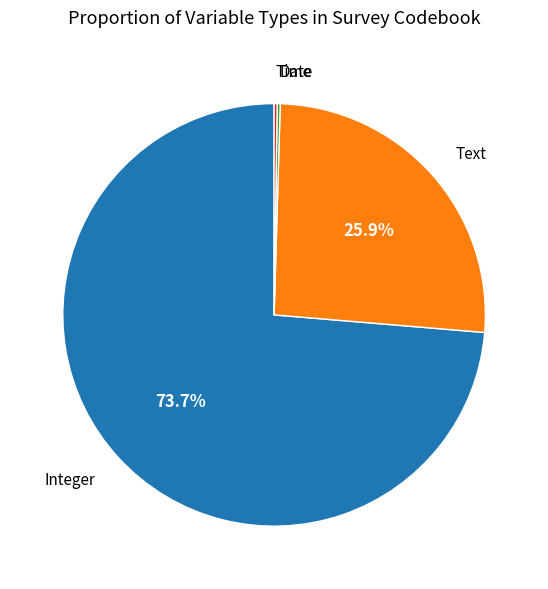

Combined, do Text and Integer account for over 50%?

Yes